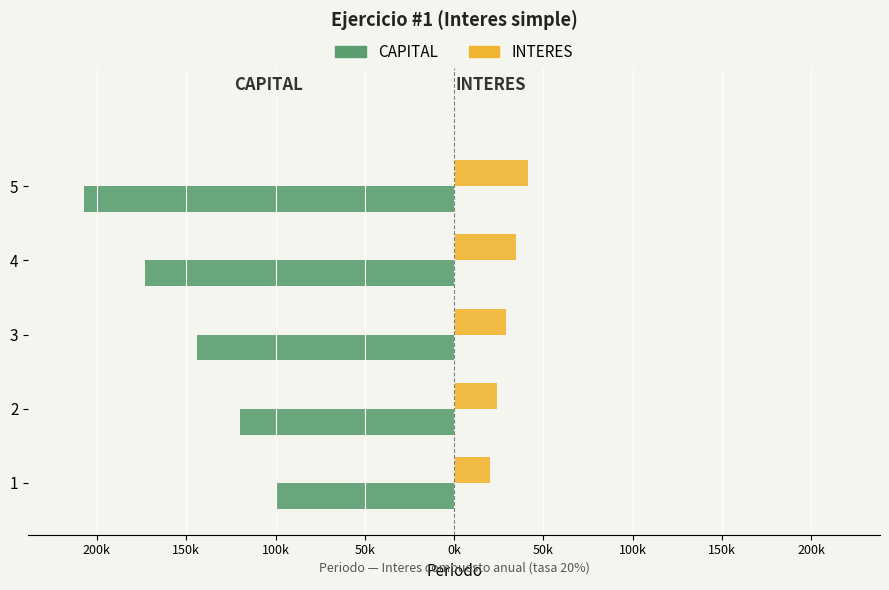

What are all the series names shown in the legend?

CAPITAL, INTERES